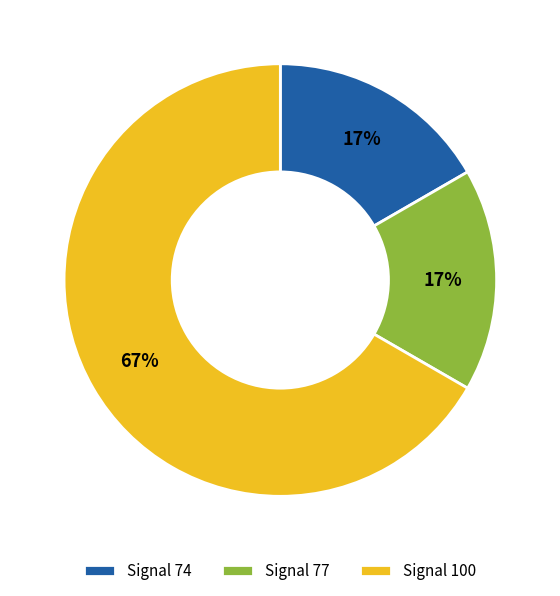

To the nearest percent, what is the combined percentage of Signal 74 and Signal 100?

83%